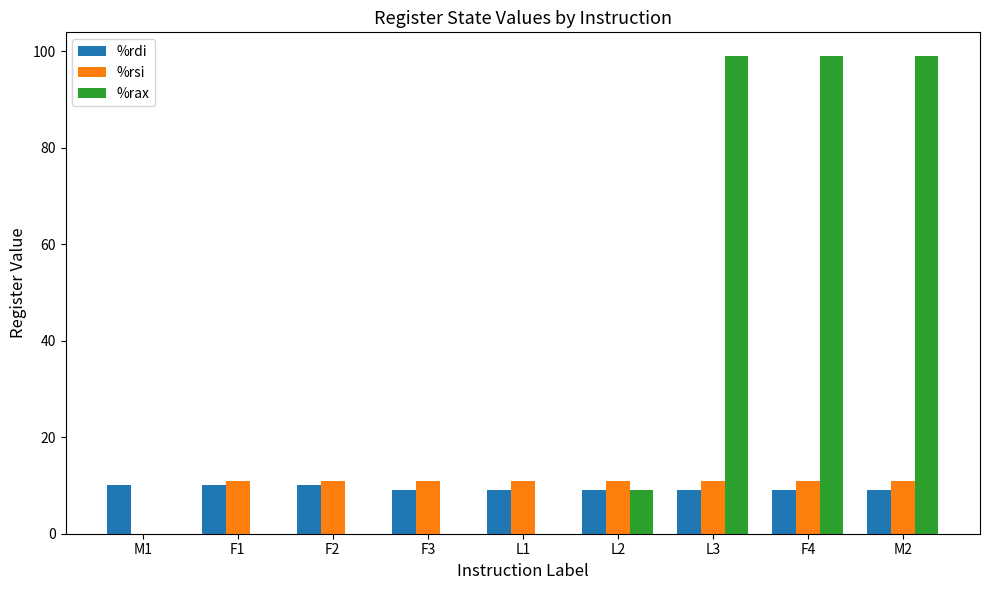

Reading right to left, transcribe all the data shown in this chart.

%rdi: 9	9	9	9	9	9	10	10	10
%rsi: 11	11	11	11	11	11	11	11	0
%rax: 99	99	99	9	0	0	0	0	0